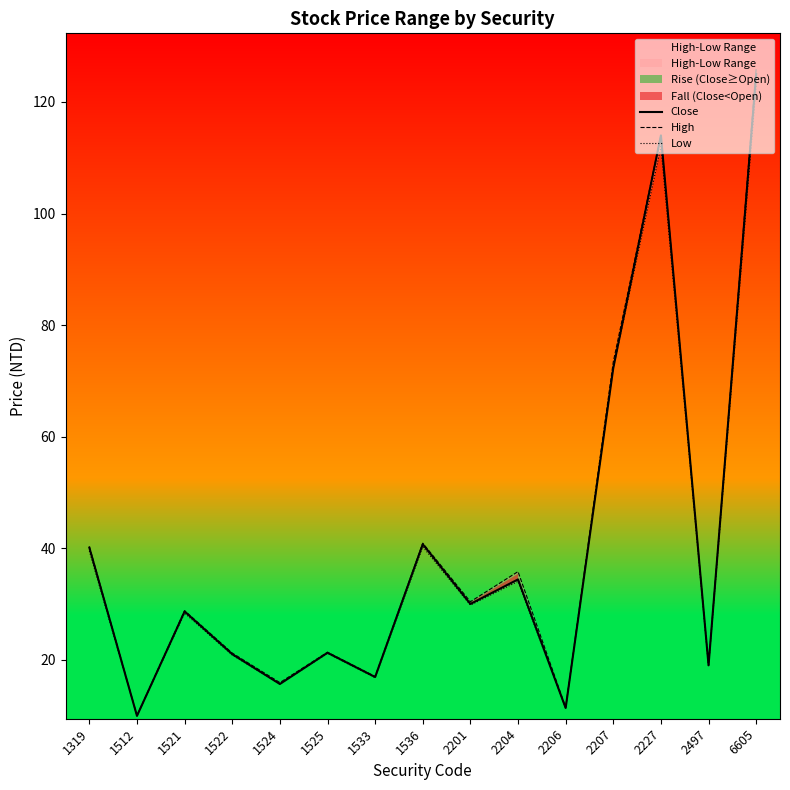

How many interior local peaks does the Close series have?

5